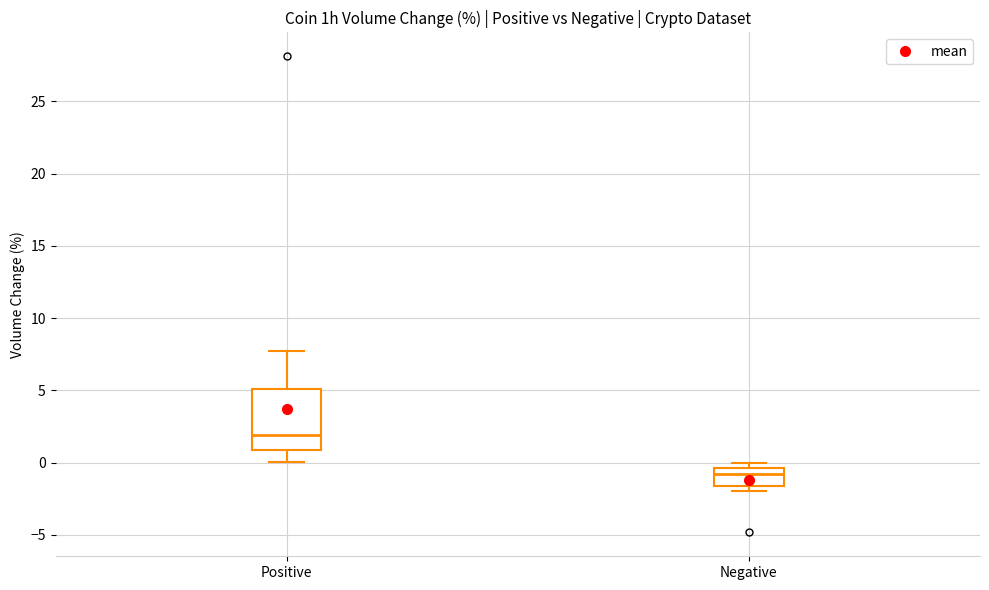

Comparing the boxes themselves (not the whiskers), which one is the tallest?

Positive